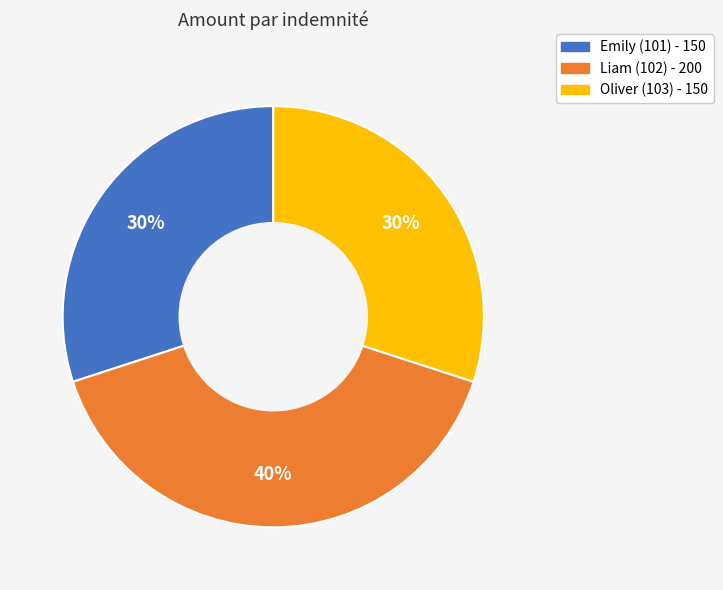

To the nearest percent, what percentage of the pie is Emily (101)?

30%